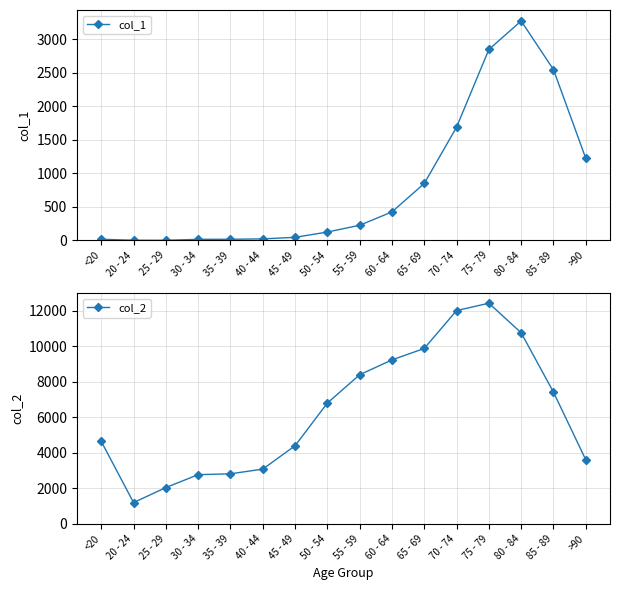

True or false: col_1 and col_2 cross at least once.

False